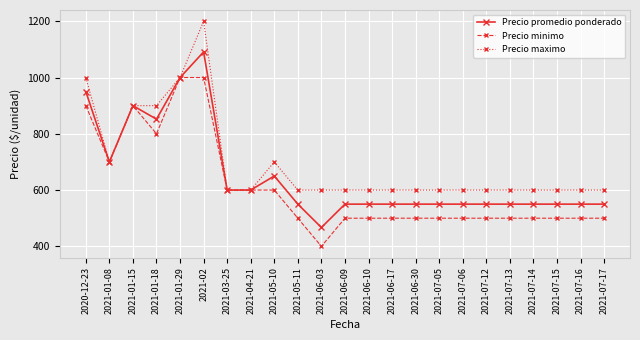

What is the sum of the Precio maximo values at 2021-04-21 and 2021-06-10?

1200